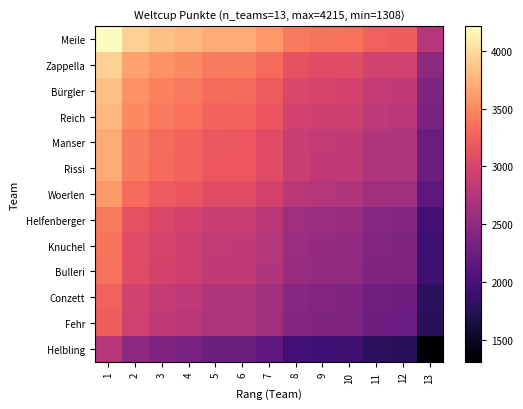

Count the number of data series in this chart.

13